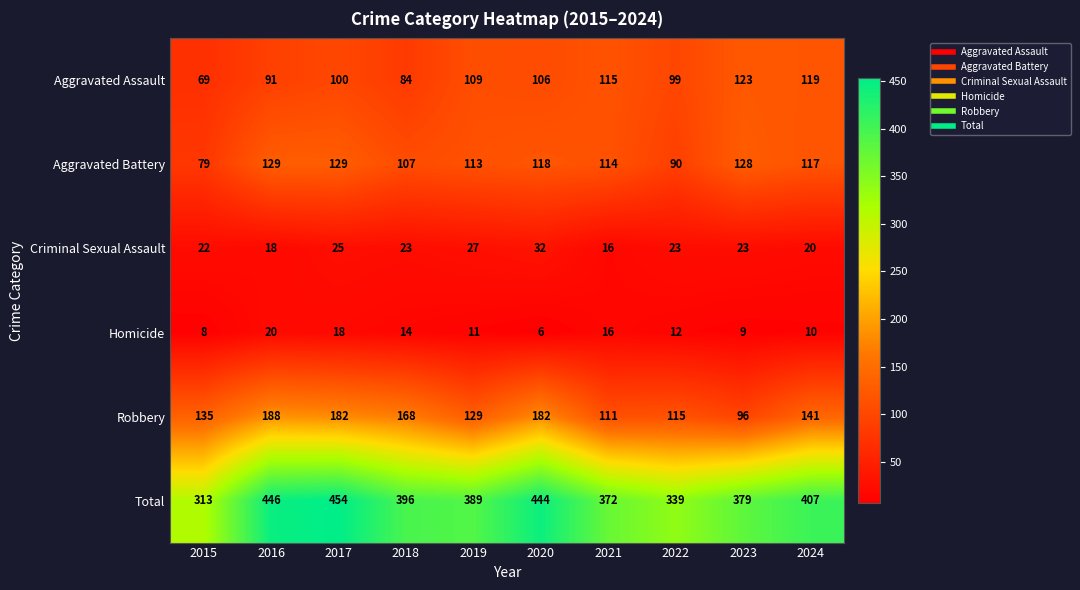

What is the total value across all series at 2022?

678